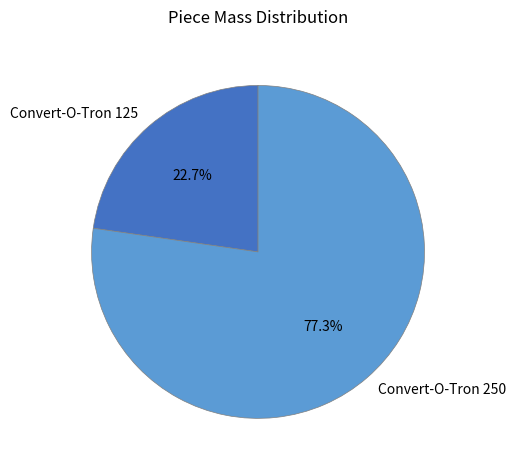

Which category has the smallest portion of the pie?

Convert-O-Tron 125